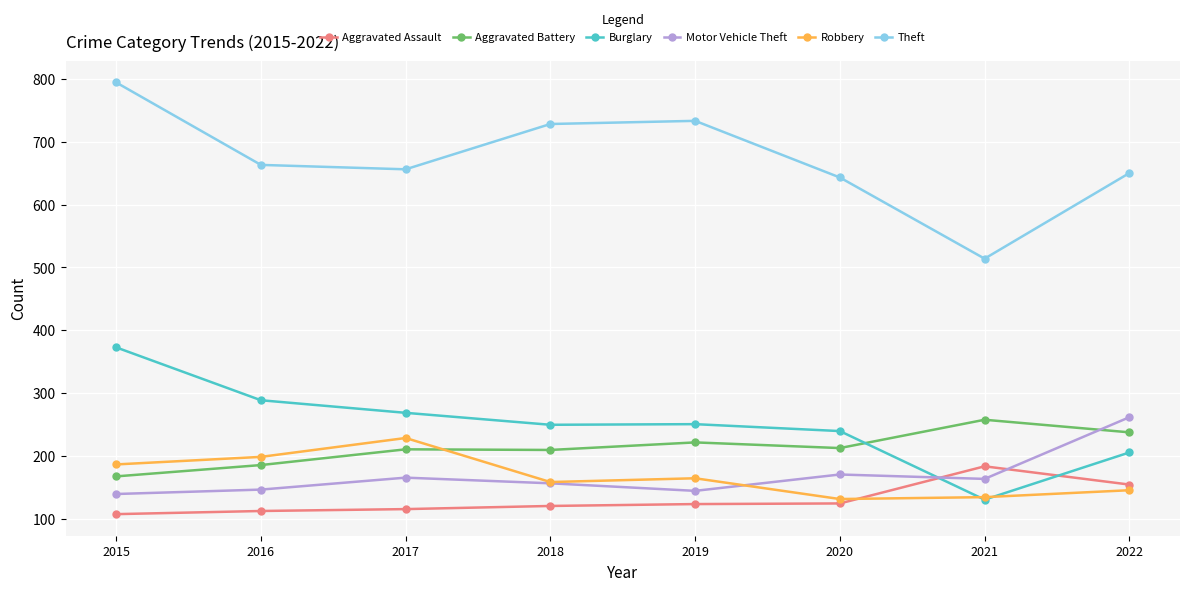

Which series has the largest total across all categories?

Theft